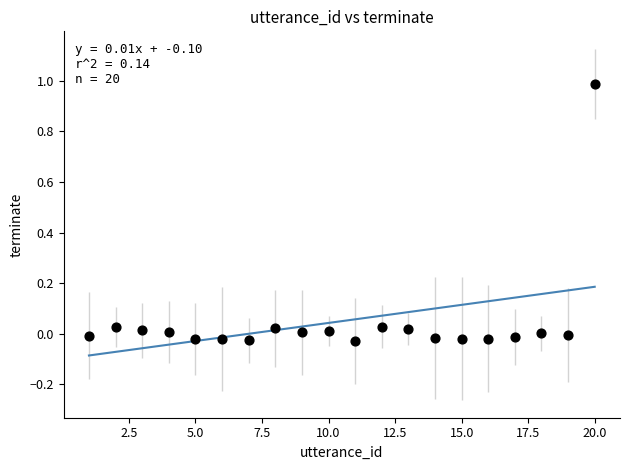

What is the range of X values (max minus min)?

19.0